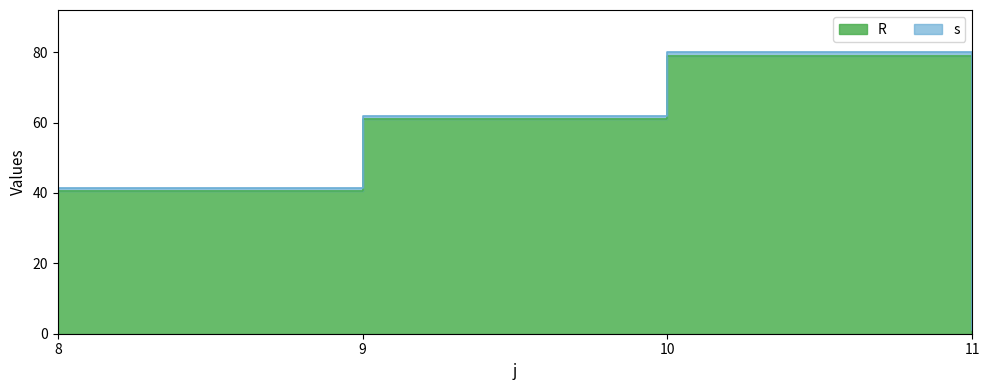

Reading left to right, extract all data points from this chart.

40.5	61.0	79.0	0.0